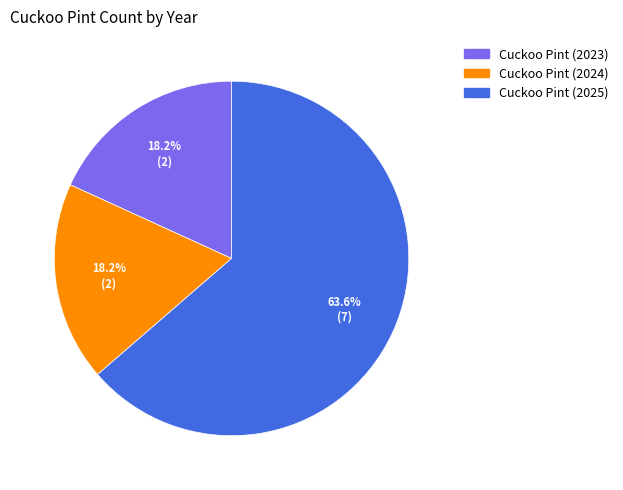

Which slice is the largest?

Cuckoo Pint (2025)